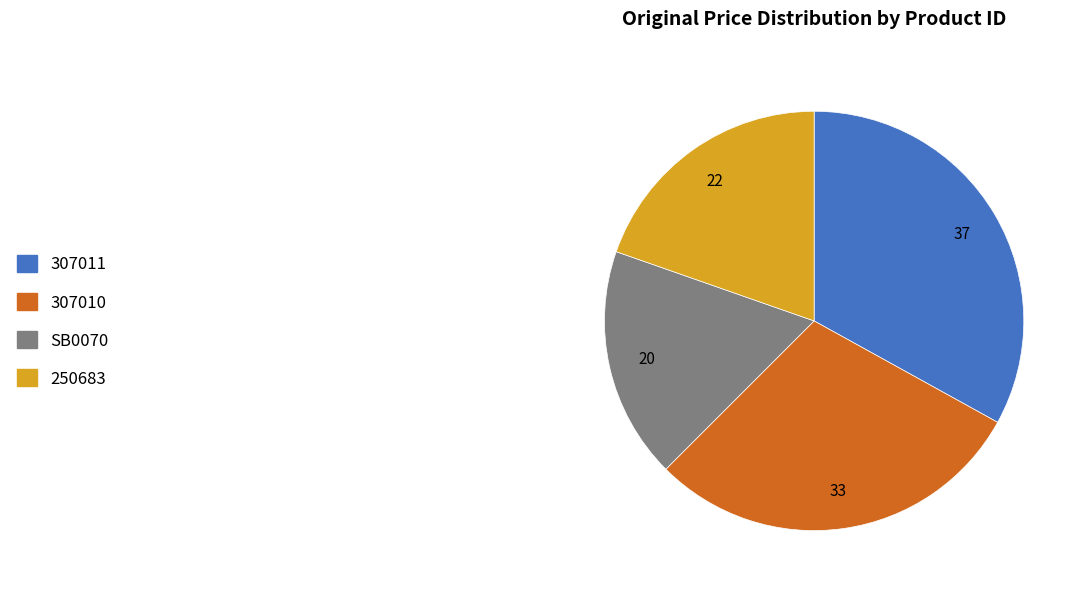

What is the ratio of the value at 307010 to the value at SB0070?

1.6